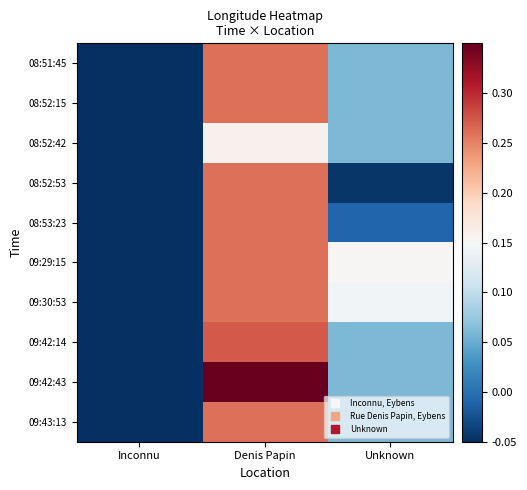

List the series in order of their peak value, highest first.

09:42:43, 09:42:14, 08:51:45, 08:52:15, 08:52:53, 08:53:23, 09:29:15, 09:30:53, 09:43:13, 08:52:42